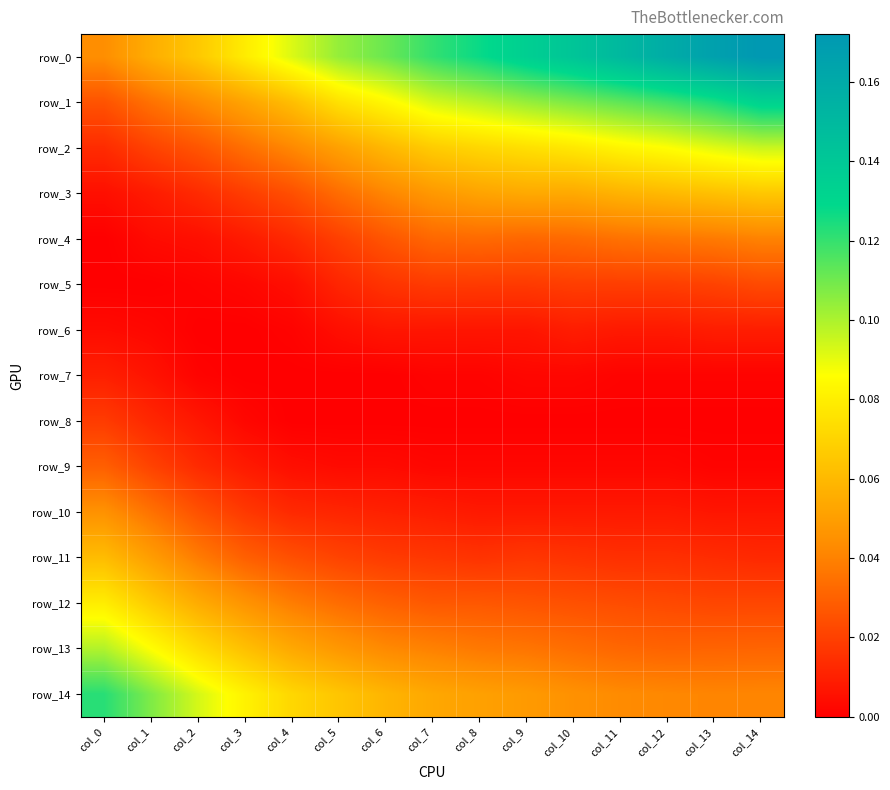

At which label does row_0 reach its minimum?

col_0